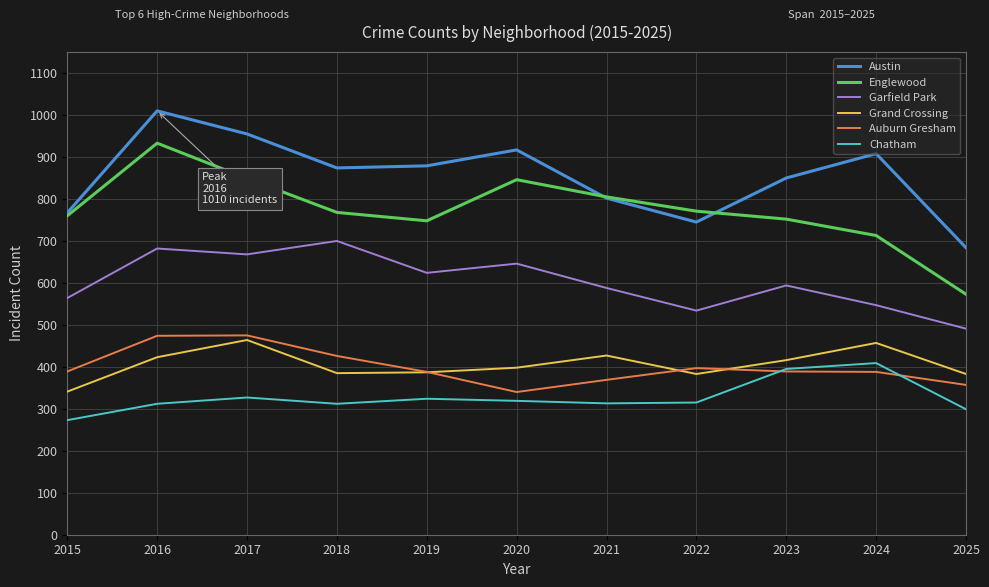

What is the difference between the Chatham values at 2022 and 2020?

4